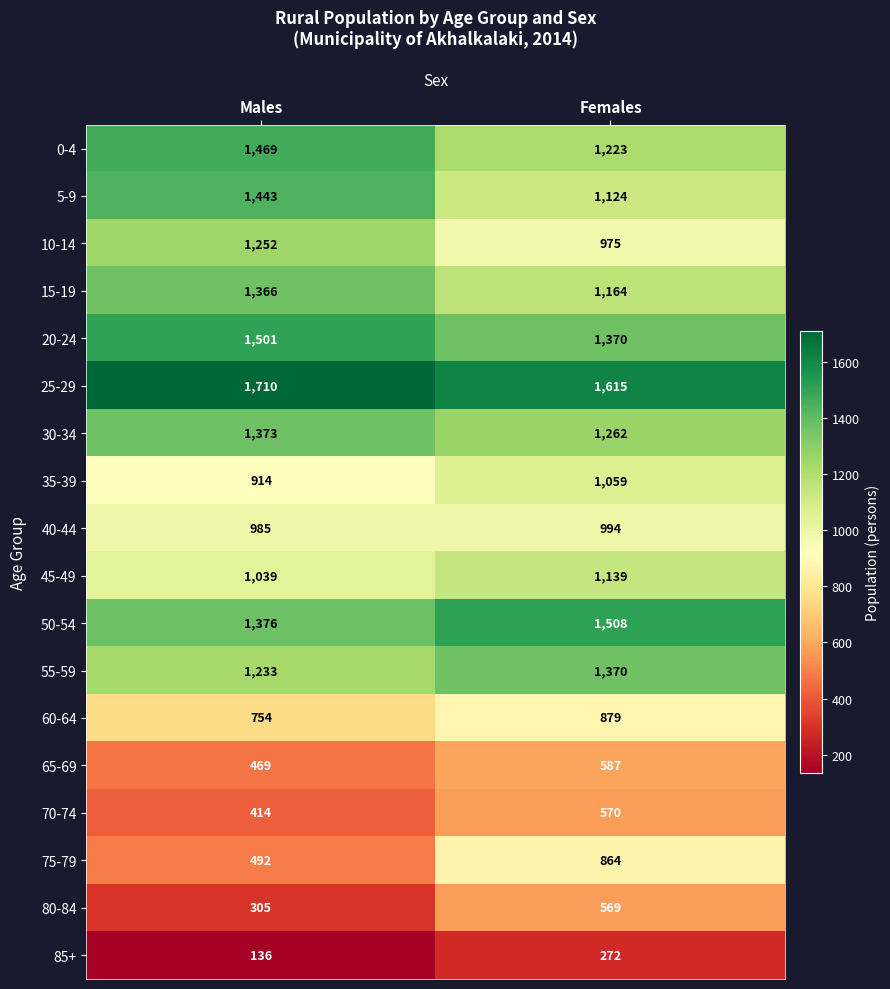

Which series has the largest total across all categories?

25-29